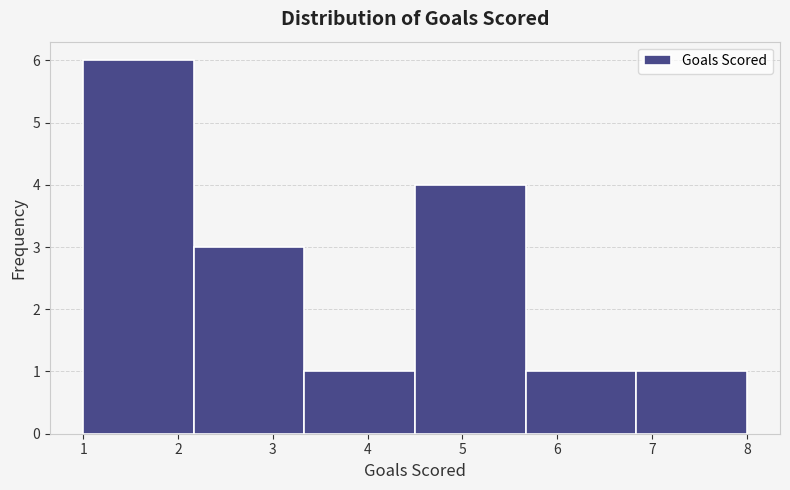

What is the height of the bar covering 6.8 to 8.0 on the x-axis? Neither the bar edges nor the heights are printed on the chart, so give them approximately, as read against the axes.

1